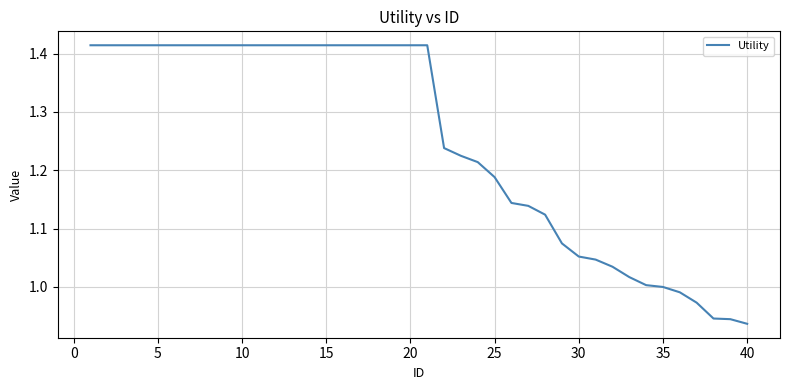

What is the smallest value displayed?

0.9